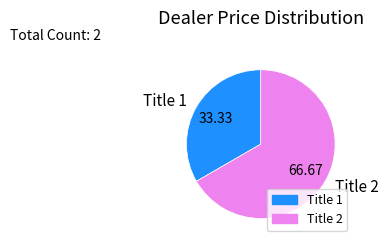

Count the number of slices in the pie.

2